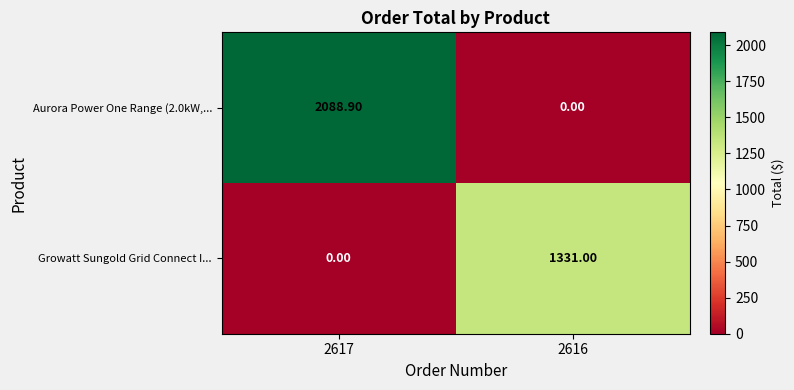

Rank the series by their maximum value, from lowest to highest.

Growatt Sungold Grid Connect I..., Aurora Power One Range (2.0kW,...